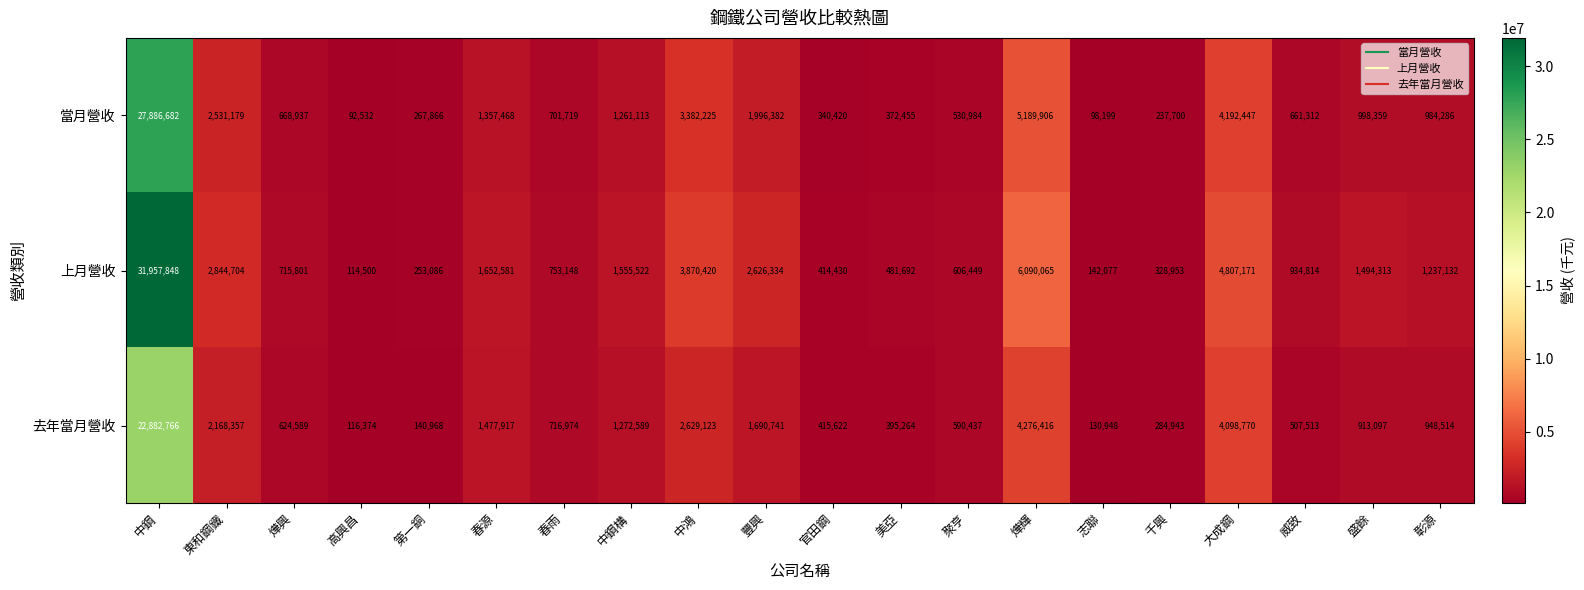

The value of 當月營收 at 中鋼 is 27886682. True or false?

True